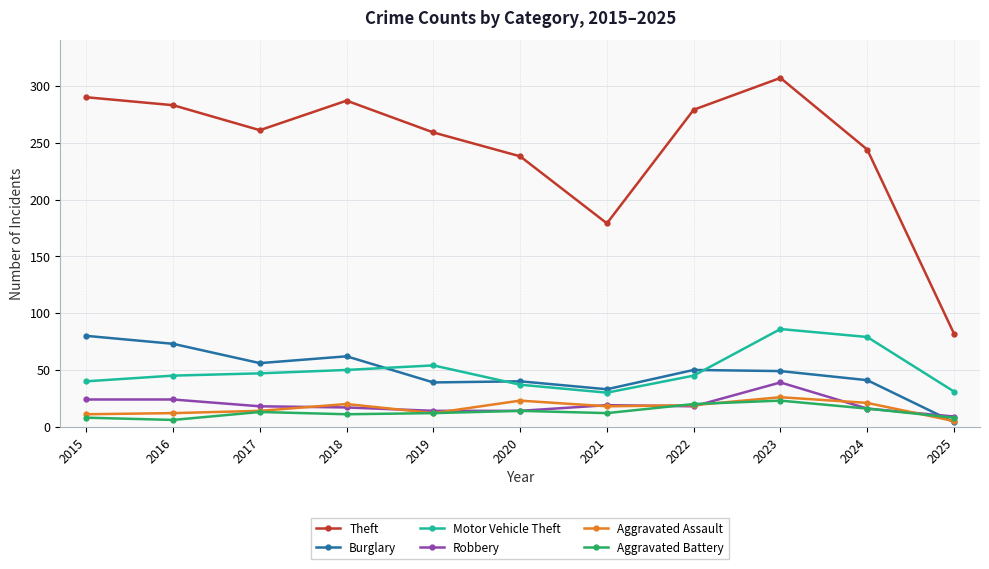

Is the value of Burglary at 2021 greater than the value of Motor Vehicle Theft at 2021?

Yes